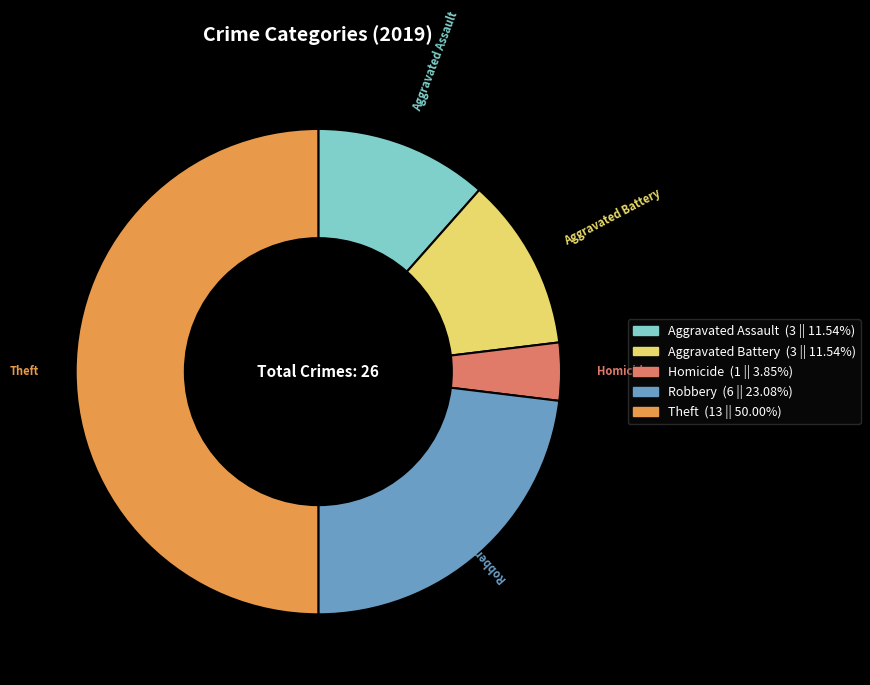

Combined, do Aggravated Assault and Aggravated Battery account for over 50%?

No